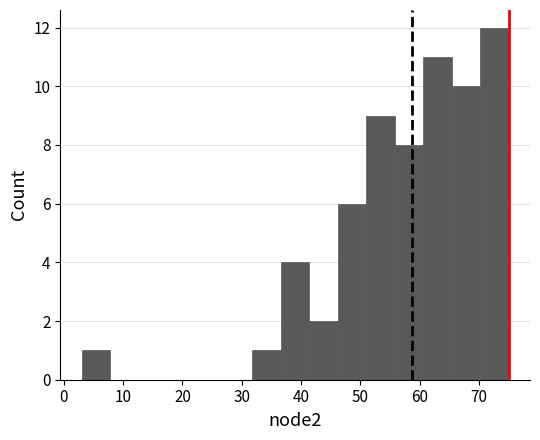

What is the height of the bar covering 41.4 to 46.2 on the x-axis? Neither the bar edges nor the heights are printed on the chart, so give them approximately, as read against the axes.

2